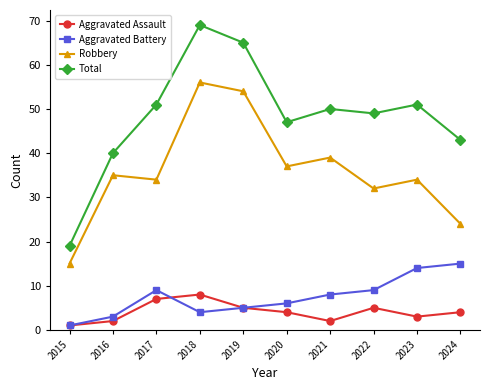

True or false: Aggravated Assault and Robbery intersect in this chart.

False